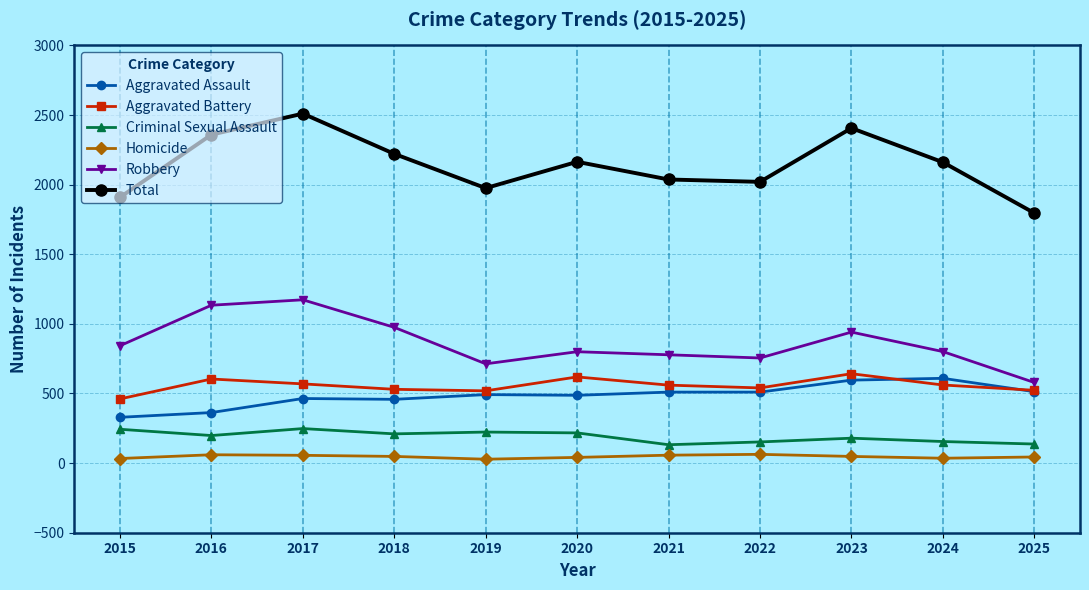

Between 2018 and 2023, which series saw the biggest shift?

Total